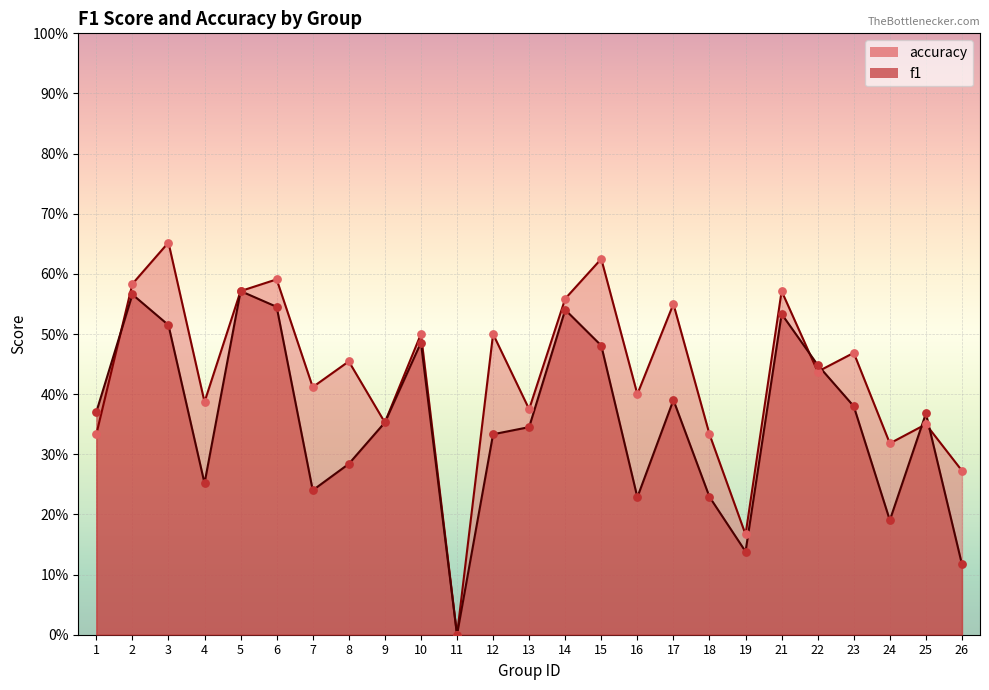

Which series contains the highest Y value?

accuracy